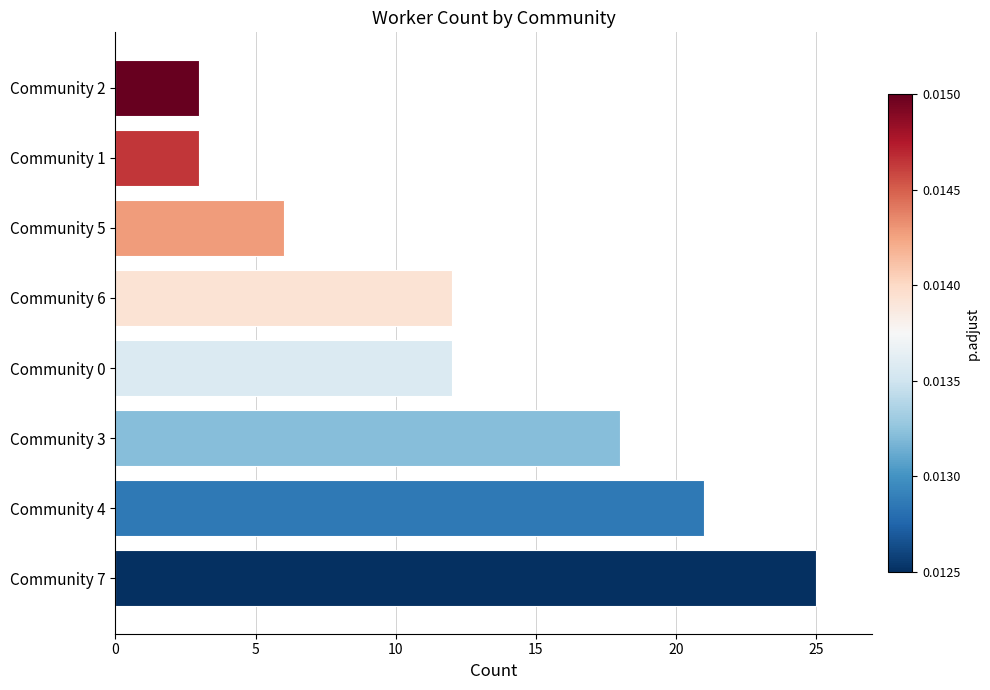

What is the maximum value shown in the chart?

25